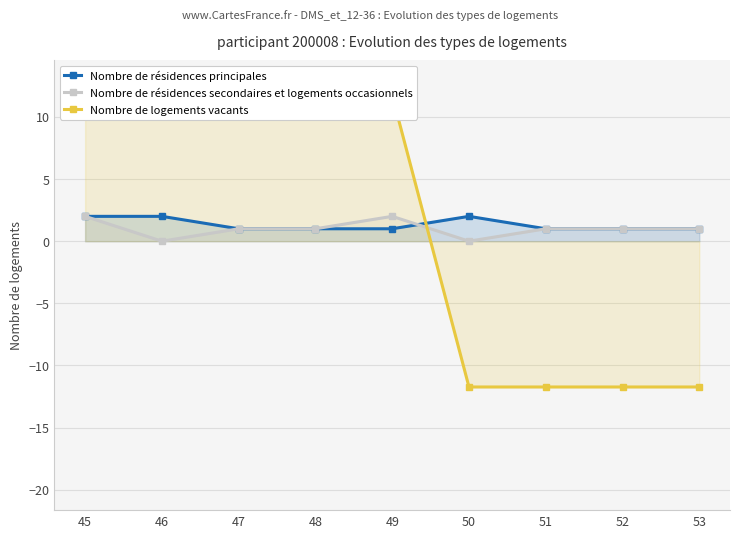

What is the difference between the highest and lowest values at 48?

10.7